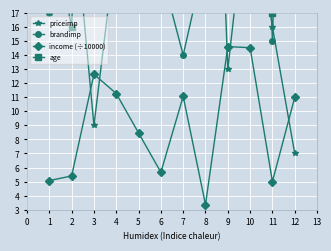

True or false: income (÷10000) has more than 2 interior local peaks.

True